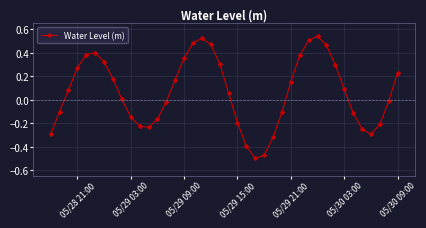

How many points are higher than both their immediate neighbors (excluding endpoints)?

3